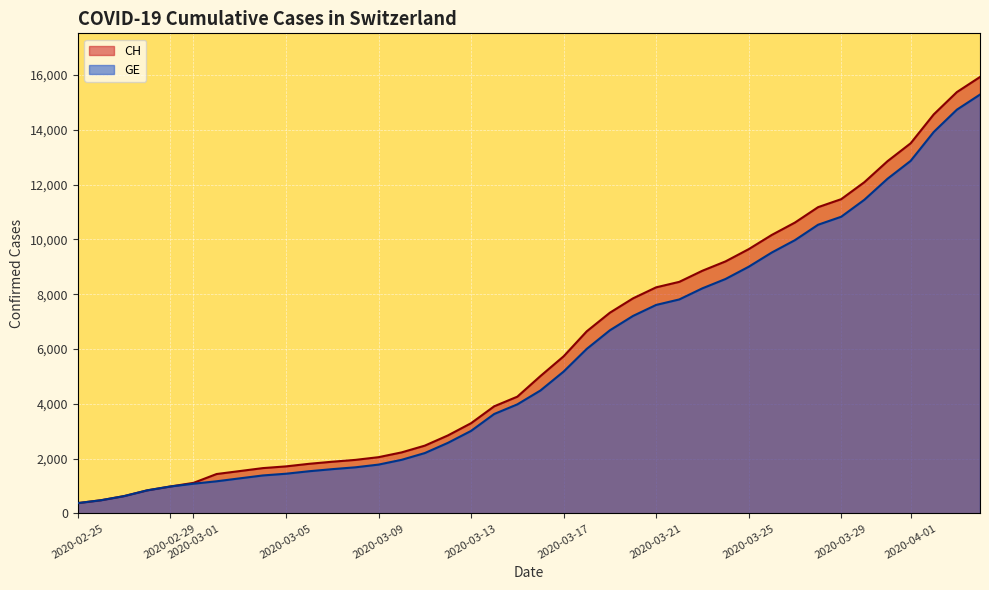

The value of GE at 2020-03-01 is 1083. True or false?

True